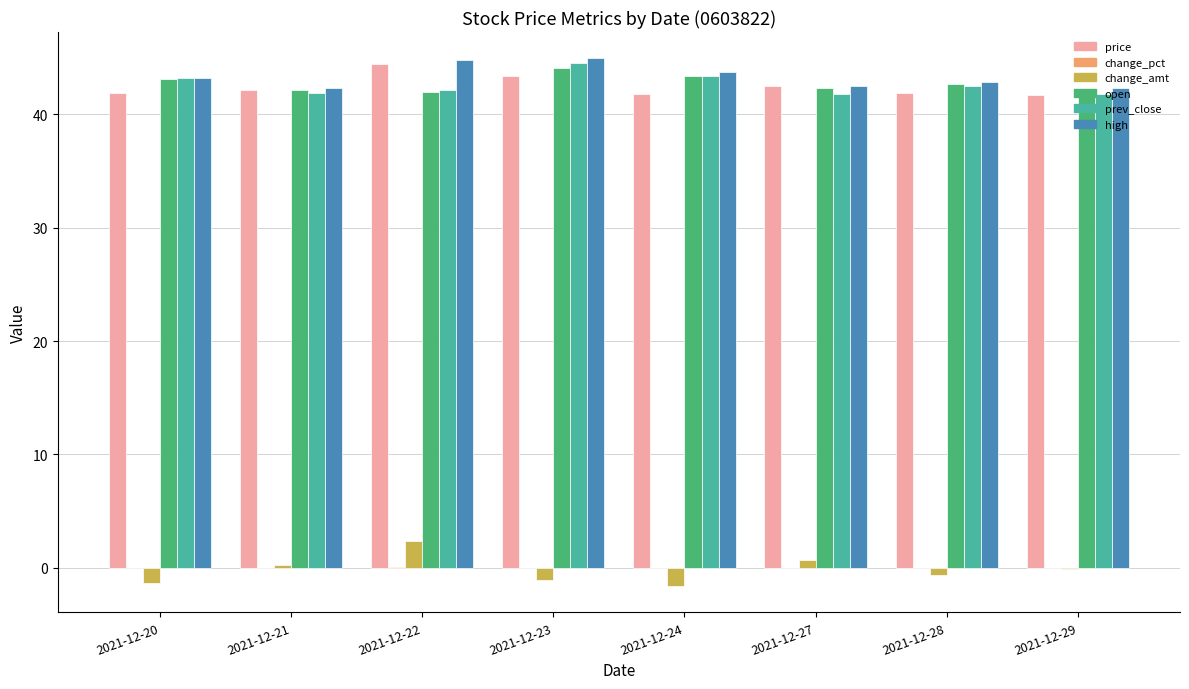

Which series has the largest total across all categories?

high